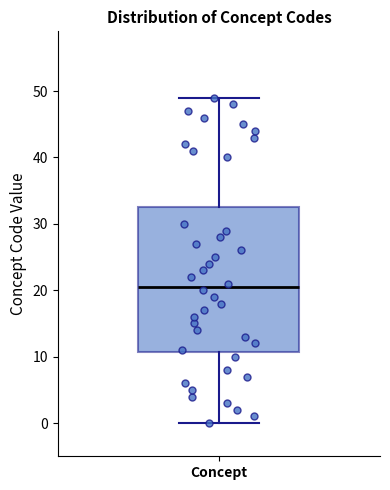

Read this box plot against the y-axis: the position of the median line, the range covered by the box, and the ends of both whiskers. The values are not printed on the chart, so give them approximately, as read against the axis.

median 21, box 11 to 33, whiskers 0 to 49